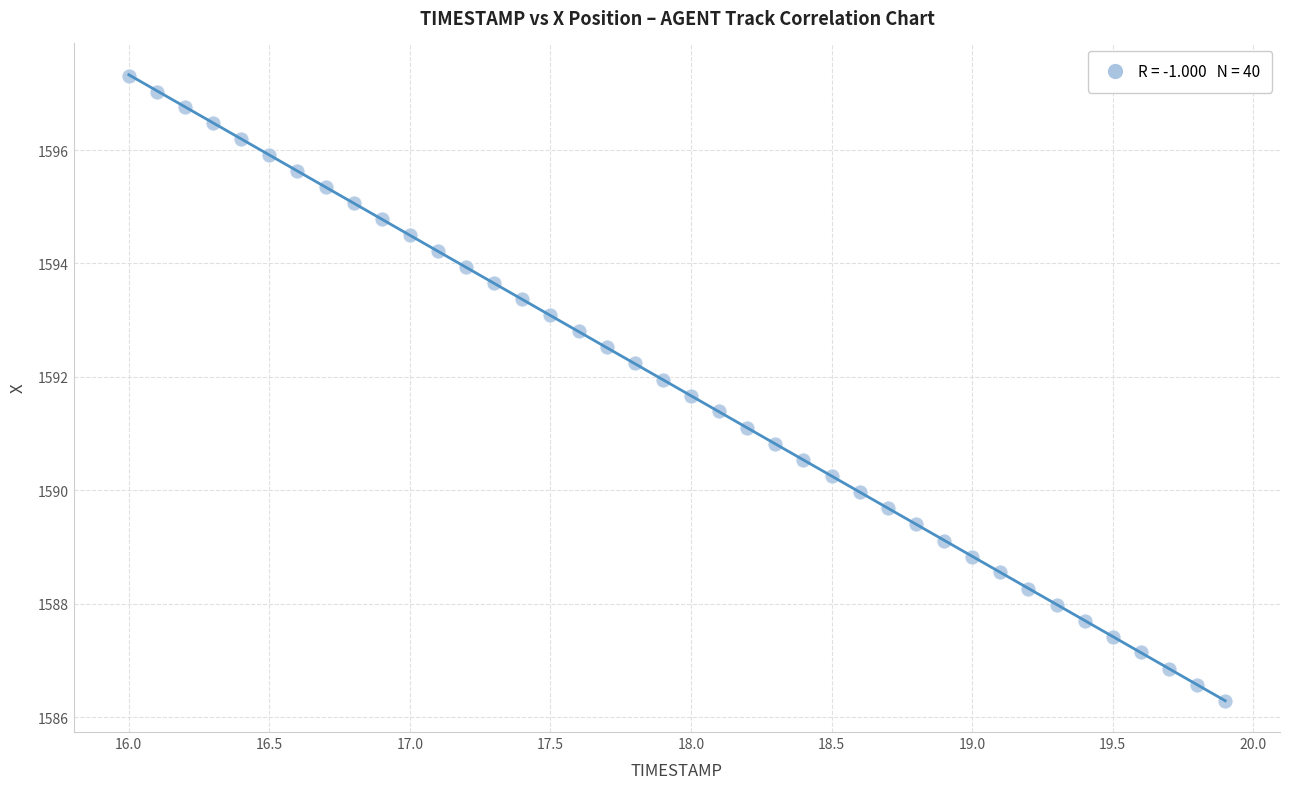

What is the range of Y values (max minus min)?

11.0